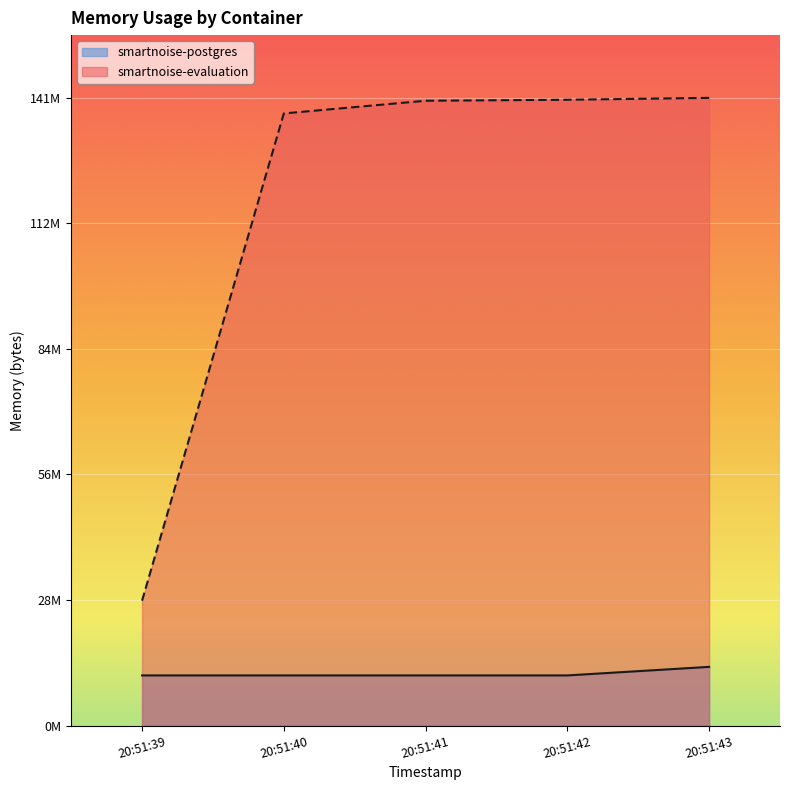

The value of smartnoise-evaluation at 20:51:43 is 141119488. True or false?

True